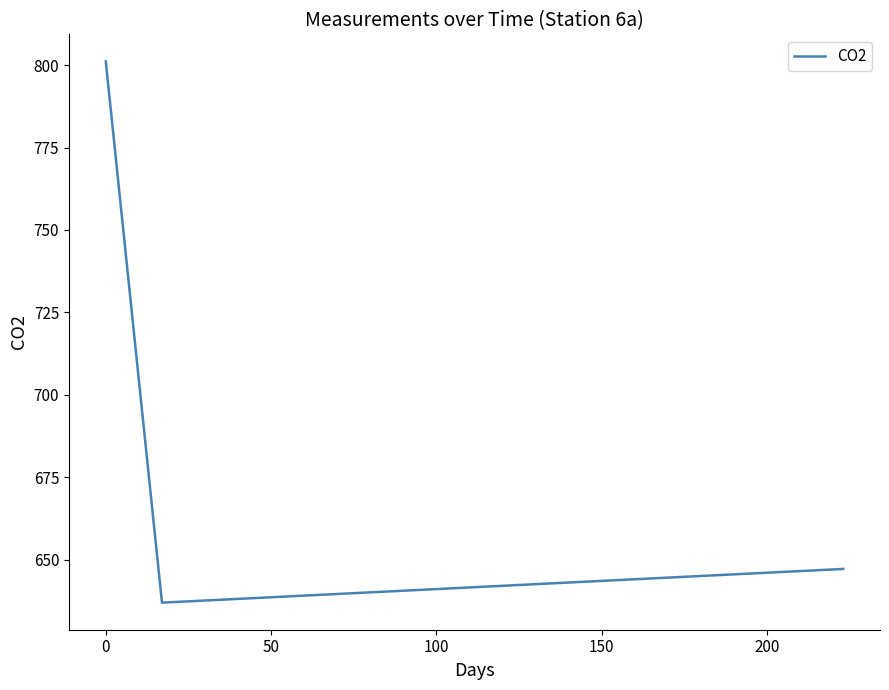

What is the difference between the maximum and minimum values?

164.1